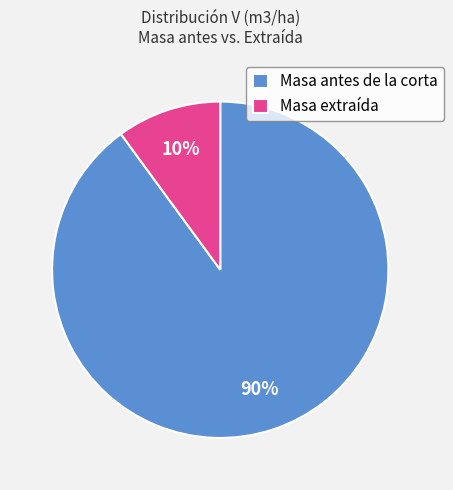

Count the number of slices in the pie.

2